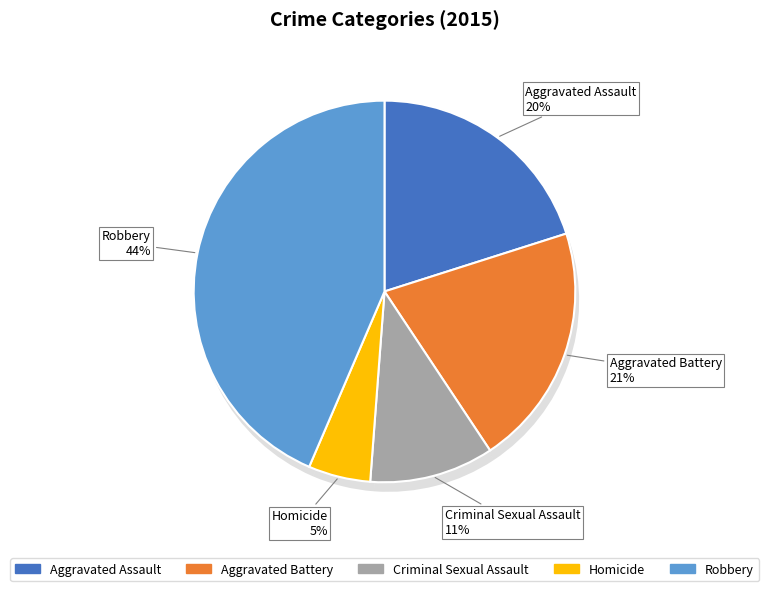

True or false: Homicide accounts for 10% of the total.

False